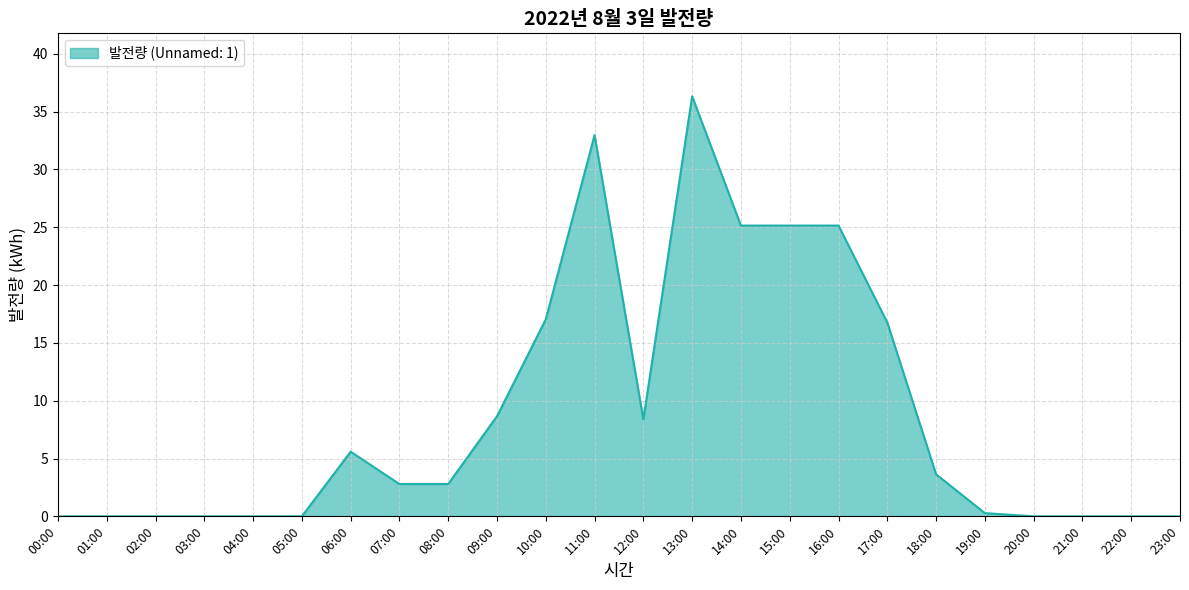

The chart shows a value of 0.0 at 04:00. True or false?

True